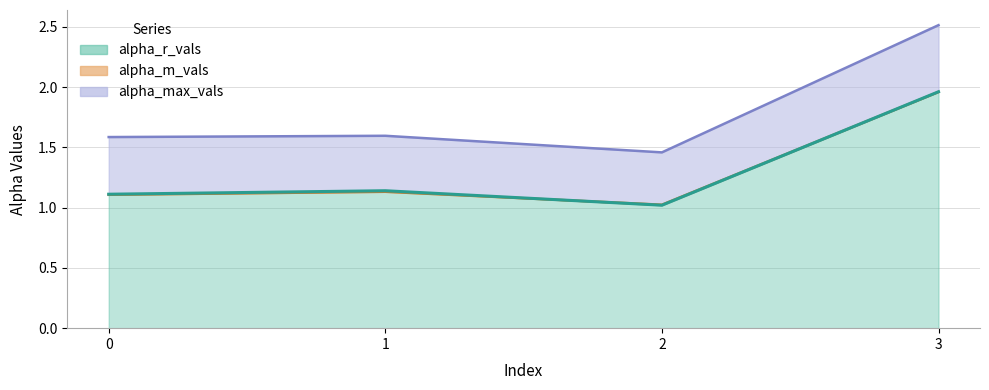

Is it true that alpha_r_vals equals 1.4 at 2?

False